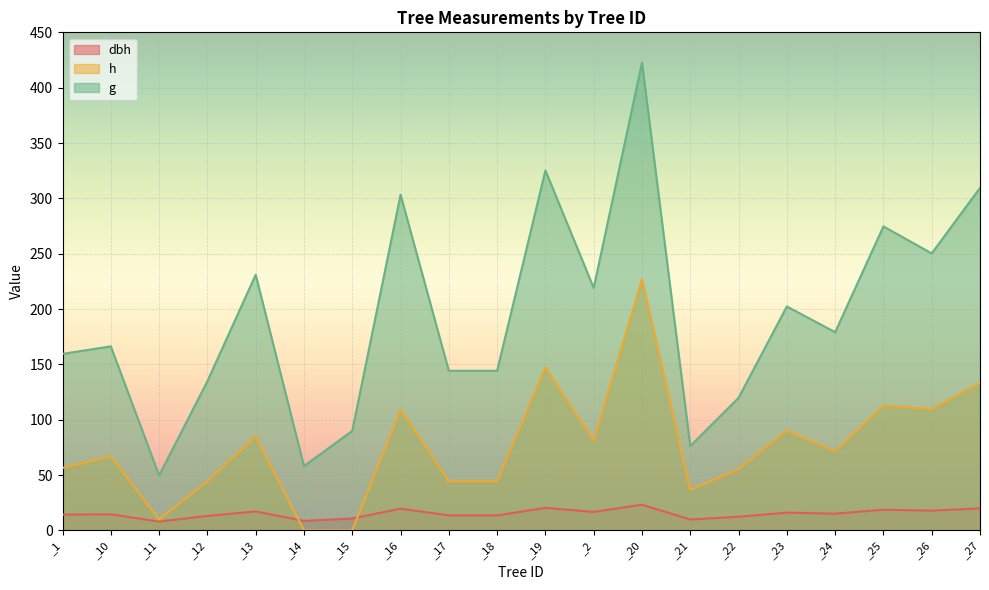

Is it true that dbh equals 14.6 at _10?

True